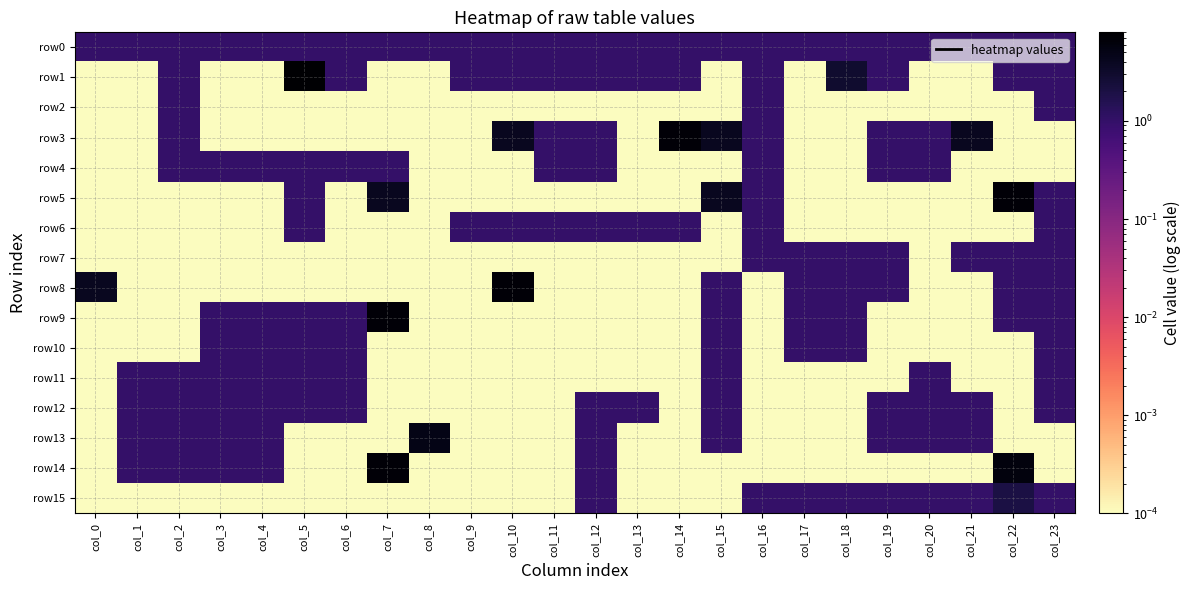

Which series changed the most between col_6 and col_21?

row3